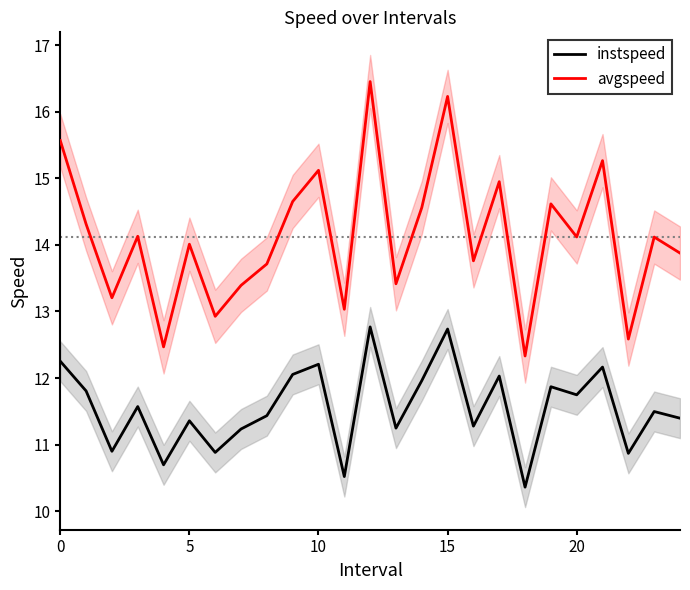

Which category has the highest value across all series?

12